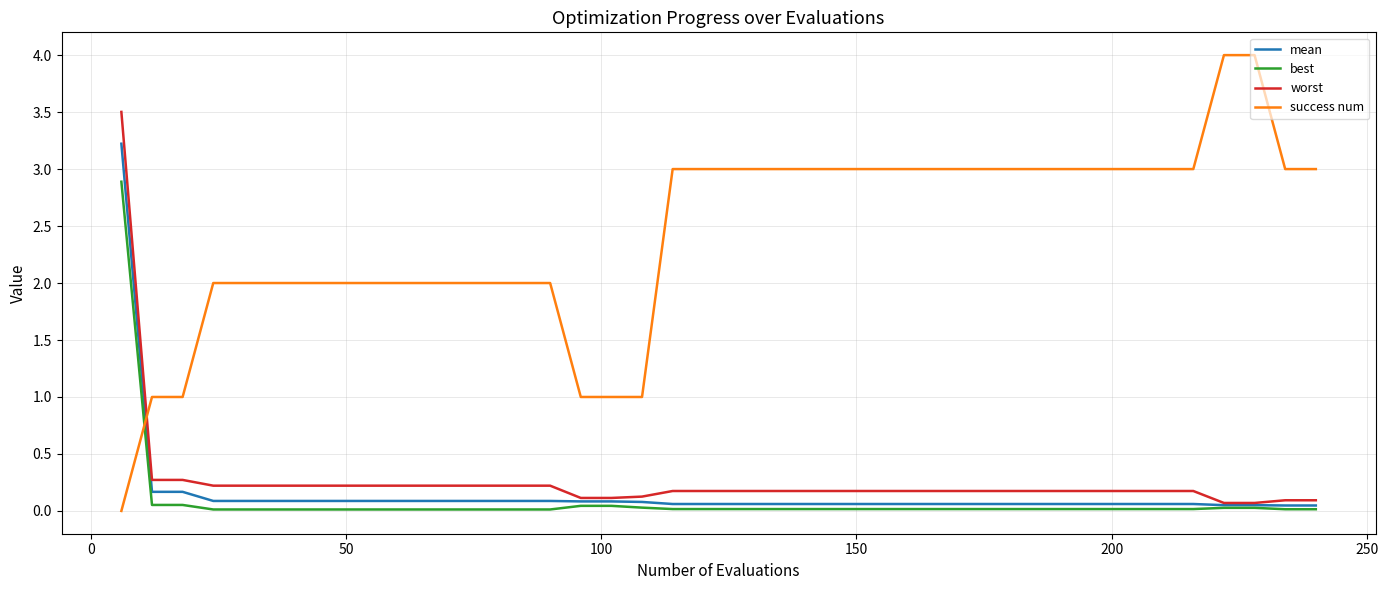

Which series has the largest total across all categories?

success num